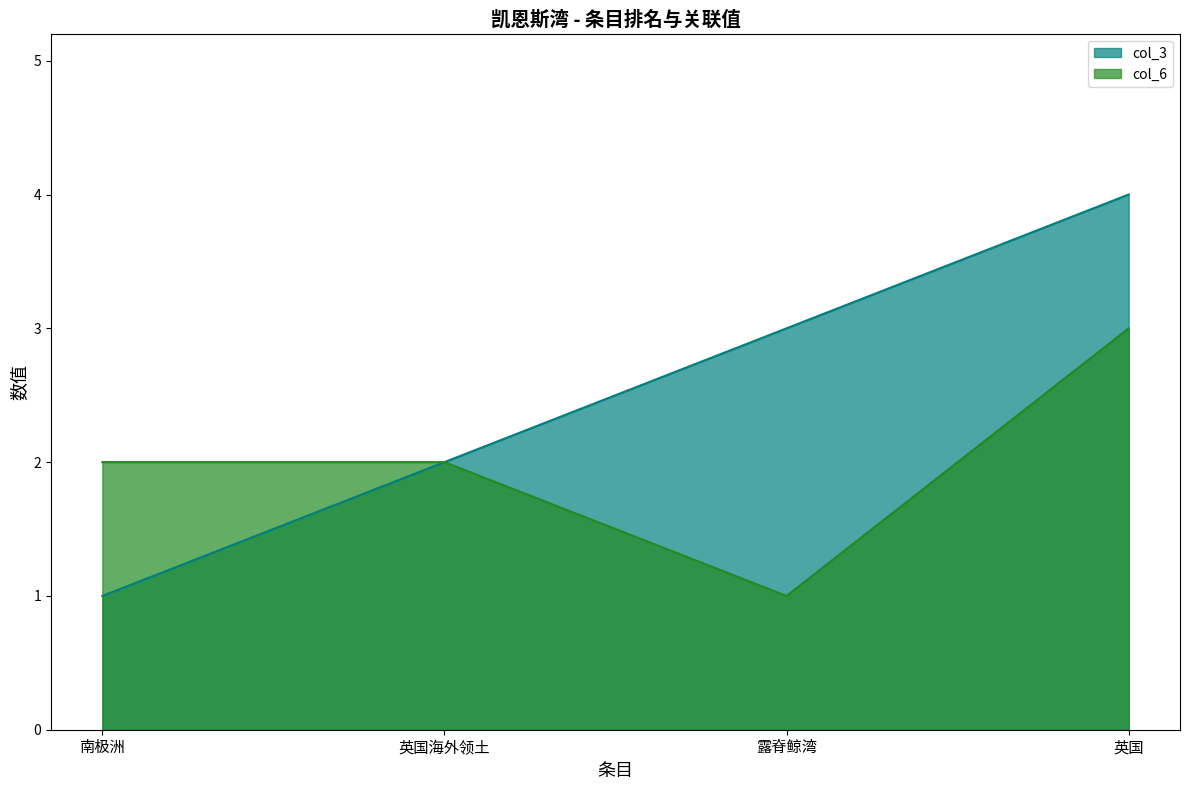

What is the lowest value of the col_3 series?

1